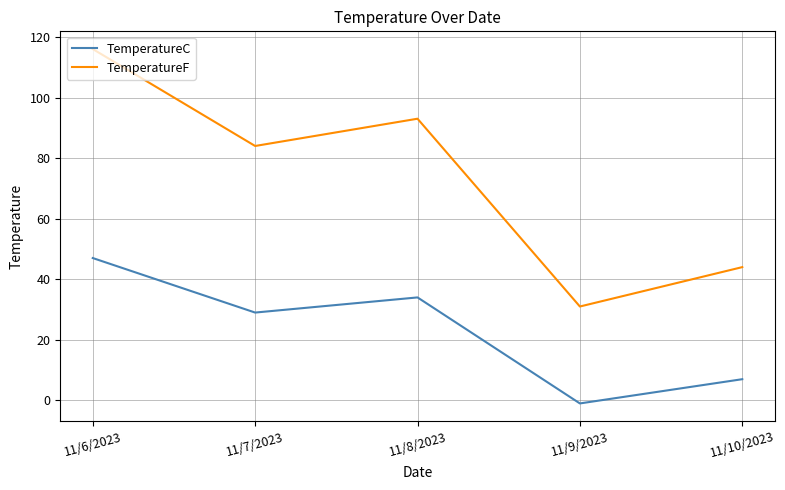

At 11/8/2023, list the series in order from largest to smallest.

TemperatureF, TemperatureC